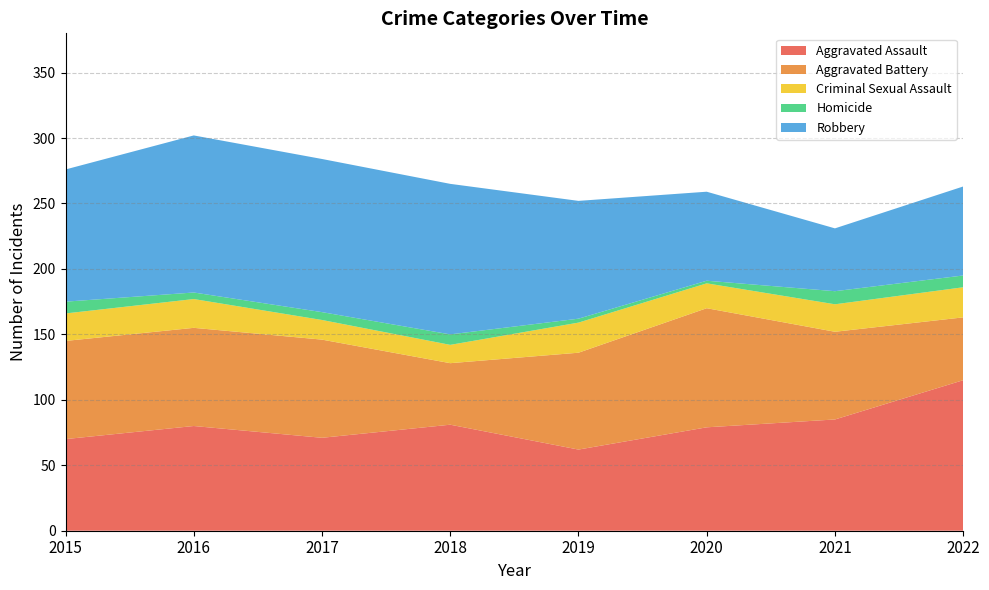

Reading left to right, transcribe all the data shown in this chart.

Aggravated Assault: 70	80	71	81	62	79	85	115
Aggravated Battery: 75	75	75	47	74	91	67	48
Criminal Sexual Assault: 21	22	15	14	23	19	21	23
Homicide: 9	5	6	8	3	2	10	9
Robbery: 101	120	117	115	90	68	48	68